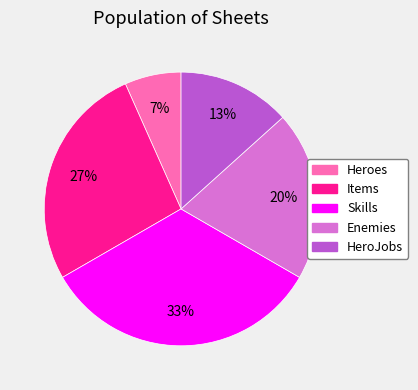

True or false: HeroJobs accounts for 22% of the total.

False